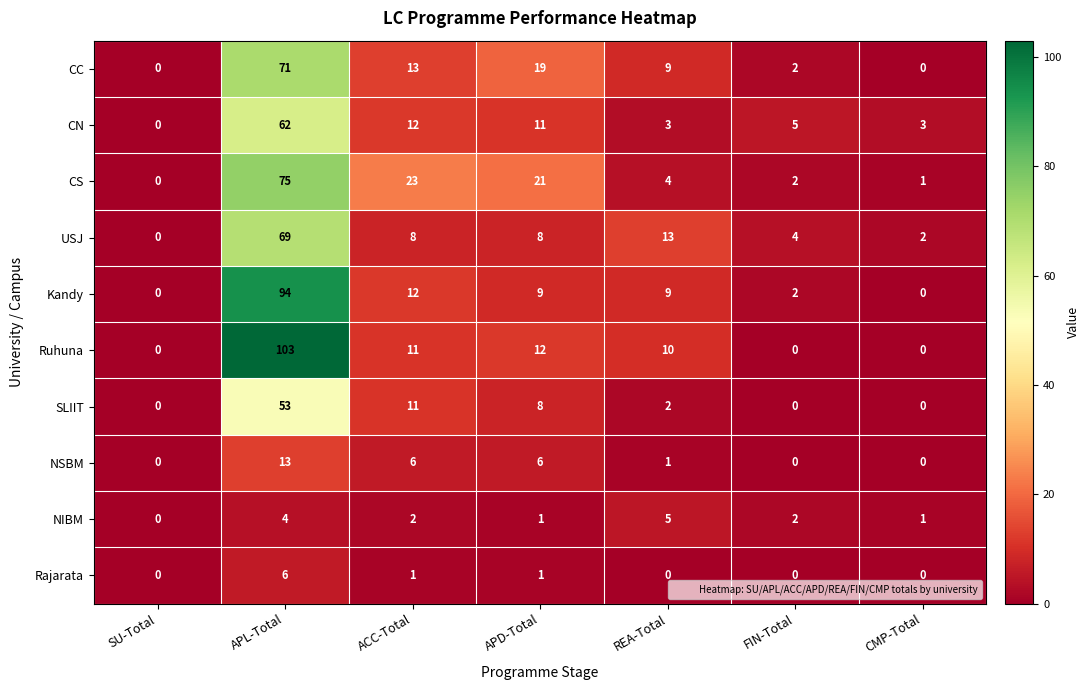

Which series has the largest total across all categories?

Ruhuna